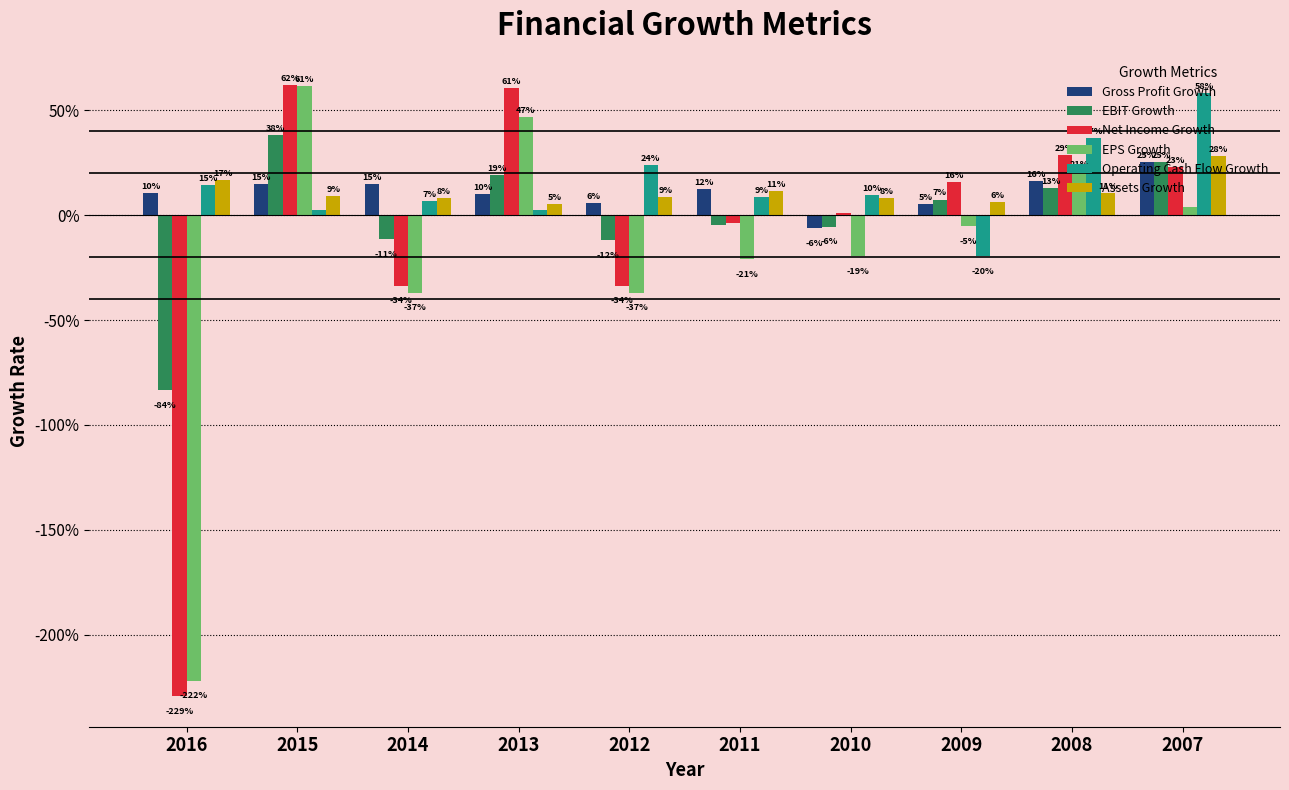

List the labels in order of Net Income Growth value, smallest first.

2016, 2014, 2012, 2011, 2010, 2009, 2007, 2008, 2013, 2015